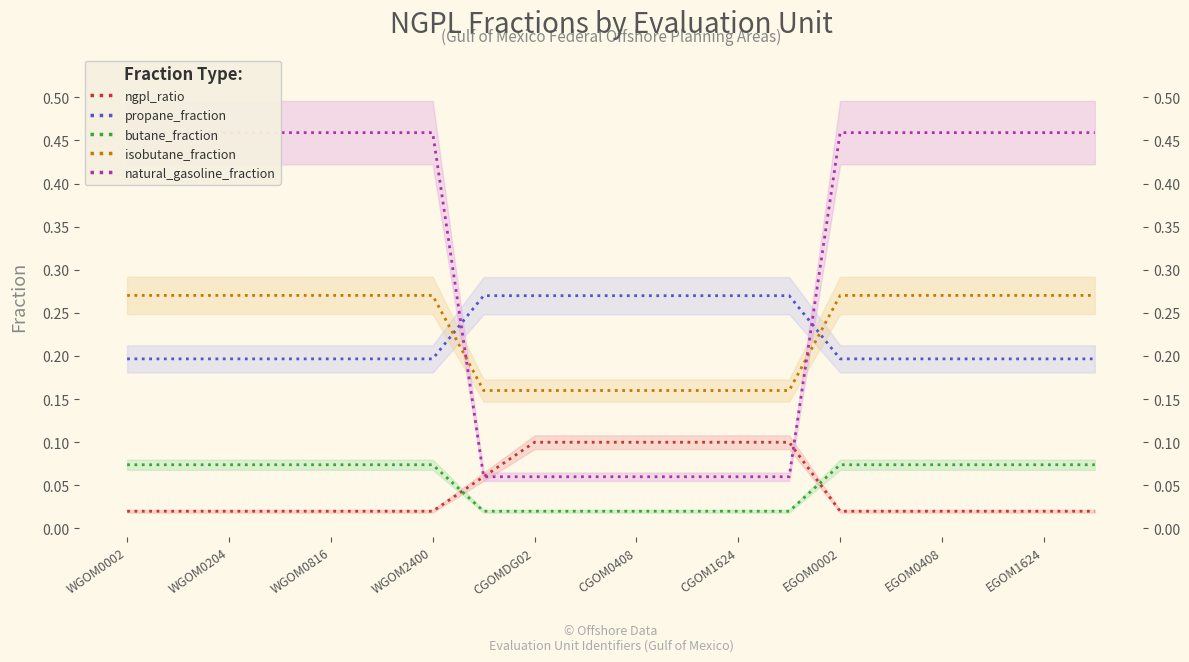

What is the maximum value for propane_fraction?

0.3